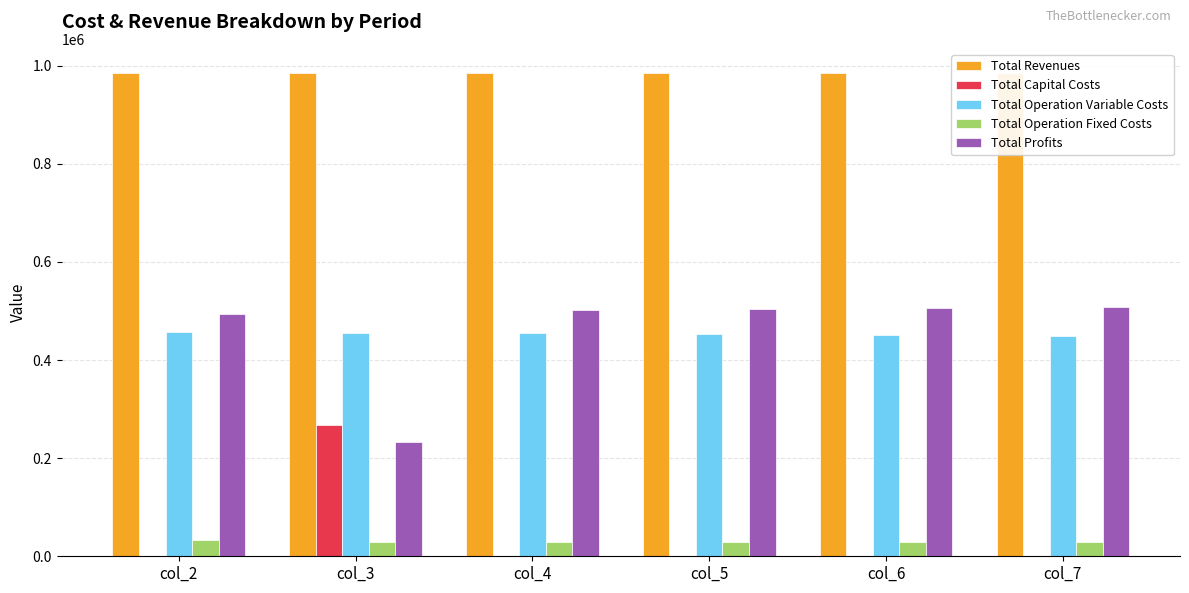

At which label is Total Operation Variable Costs closest to 453195?

col_5